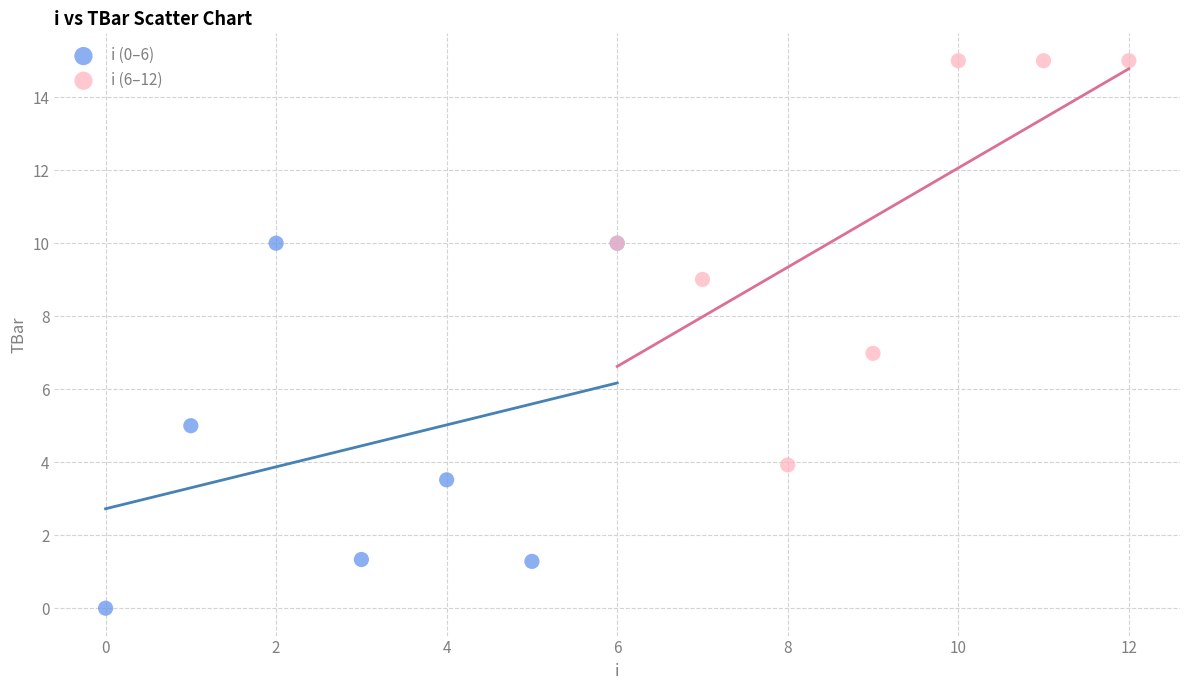

Which series has the largest Y range (max minus min)?

i (6–12)